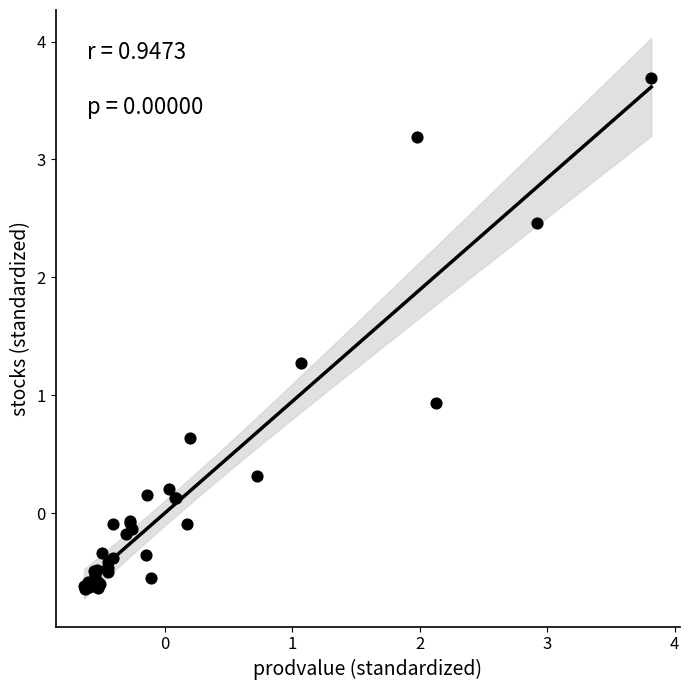

What Y value in the scatter plot is closest to 1?

0.9